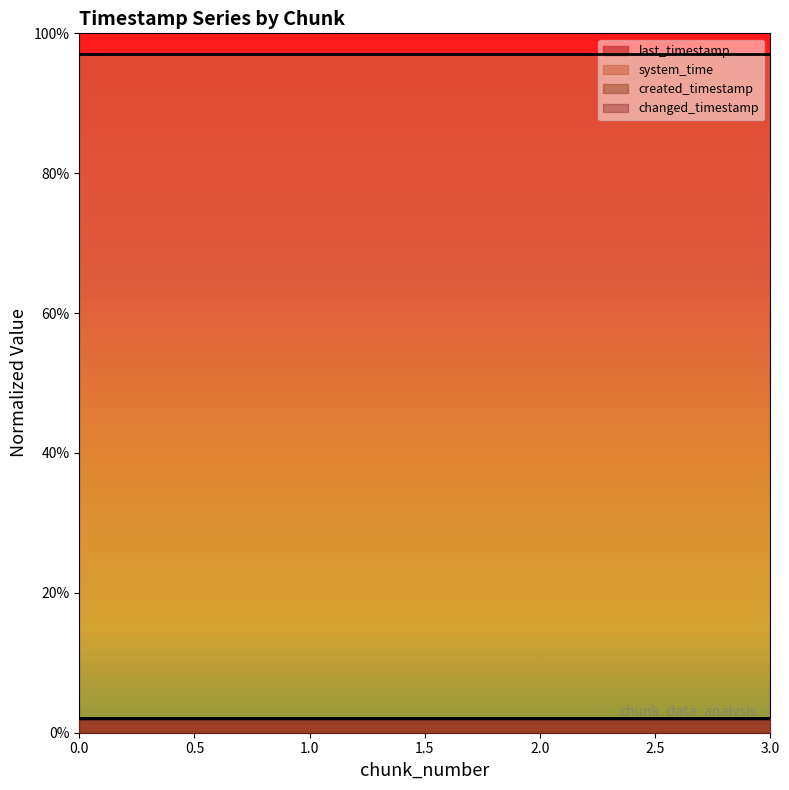

Which series has the largest total across all categories?

system_time